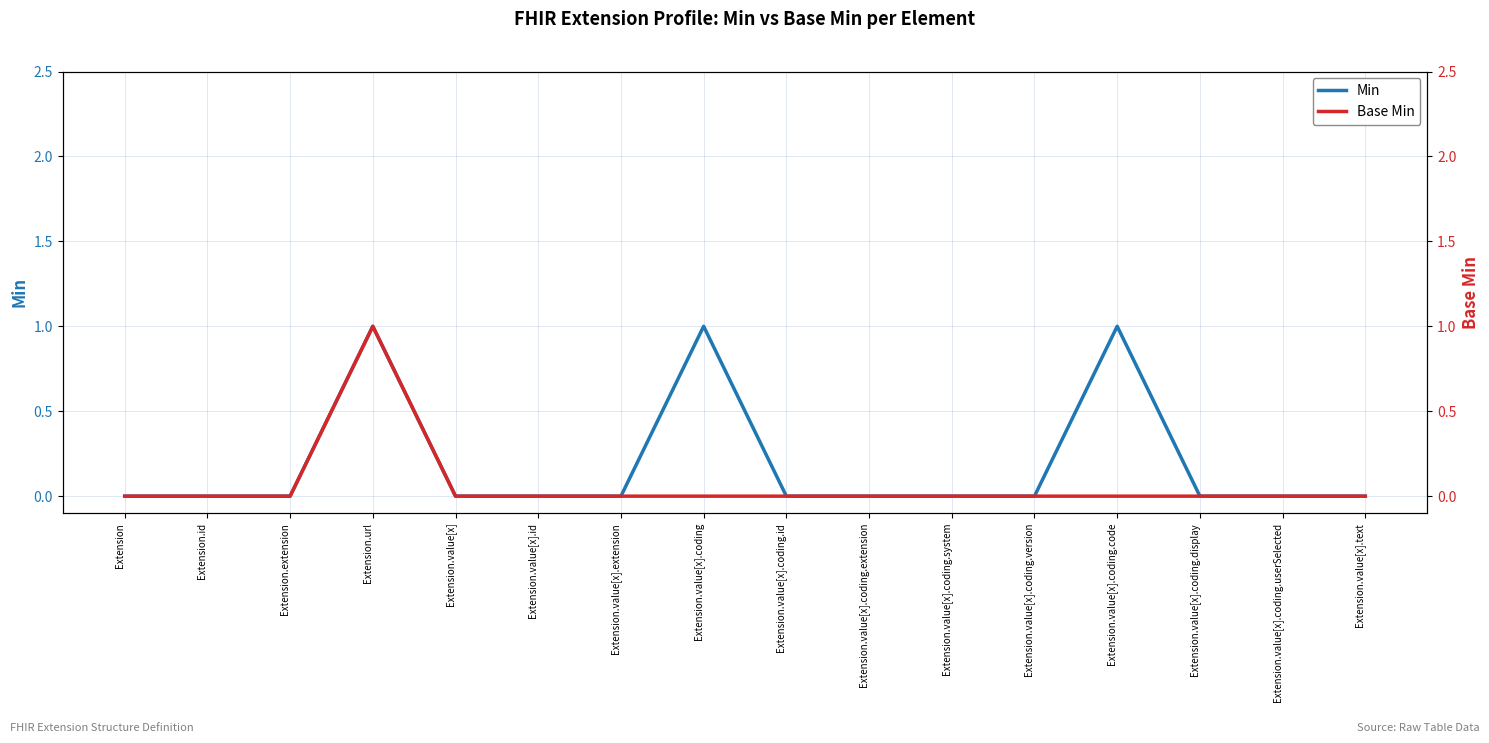

How many series are shown in this chart?

2